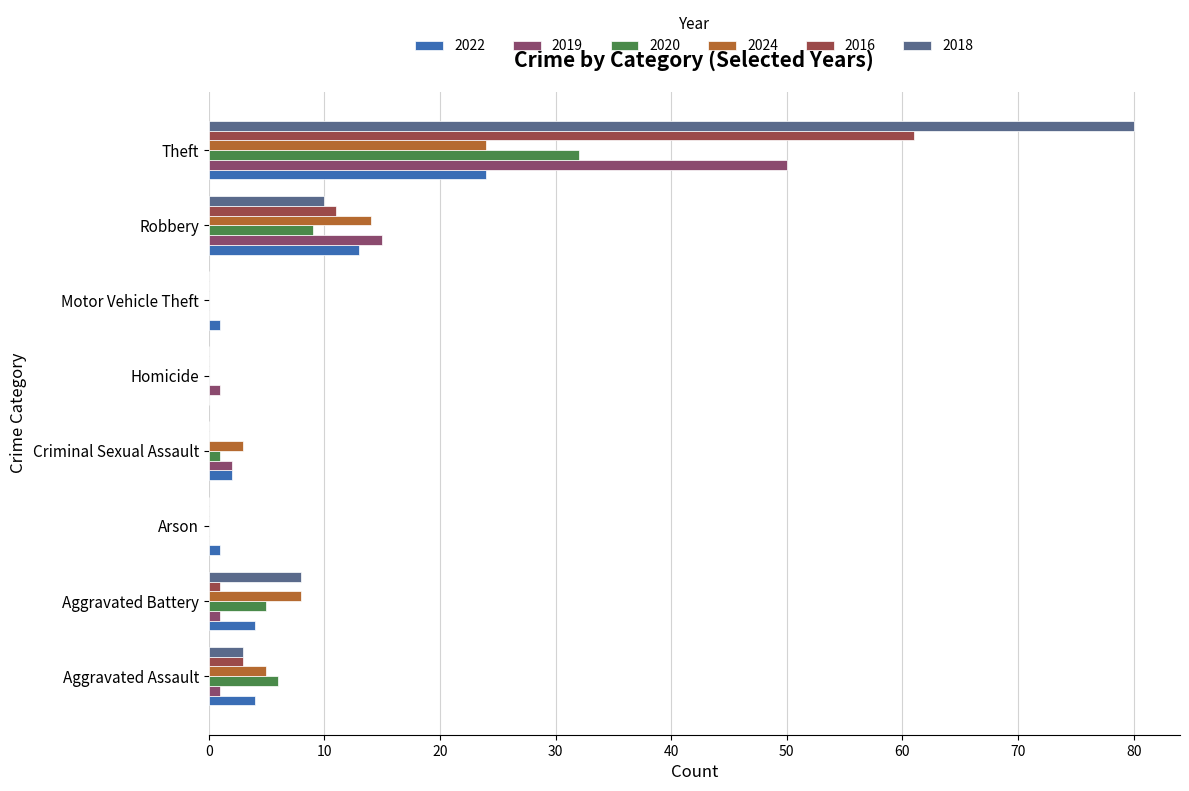

Between Motor Vehicle Theft and Robbery, which is larger?

Robbery